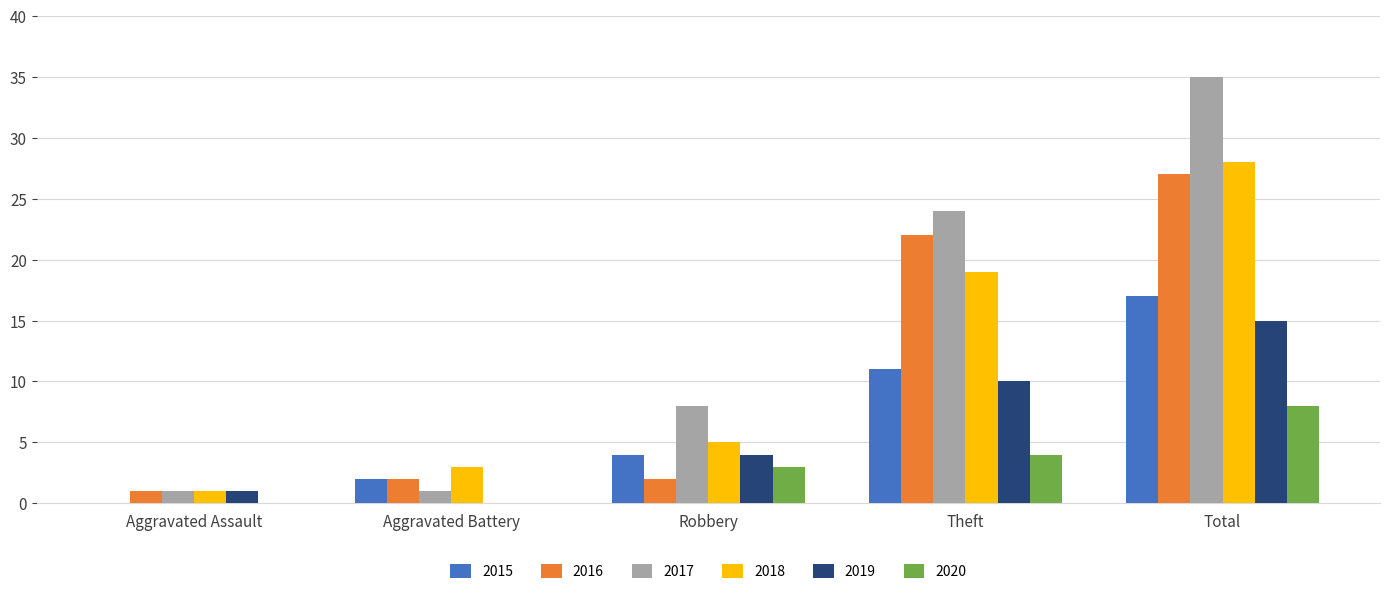

The 2017 series shows 8 at Robbery. True or false?

True